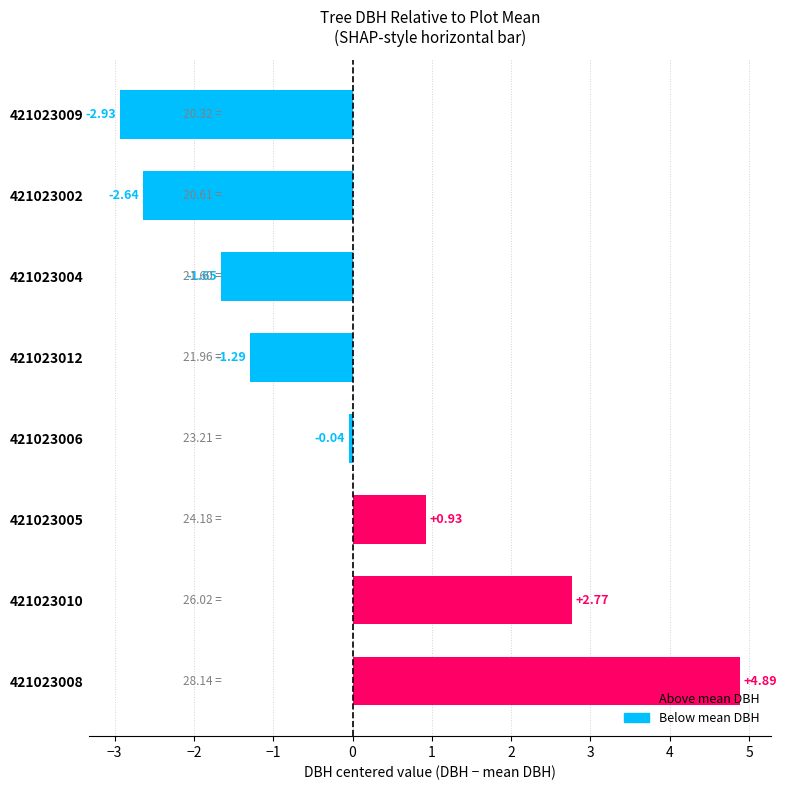

Between 421023008 and 421023005, which is larger?

421023008